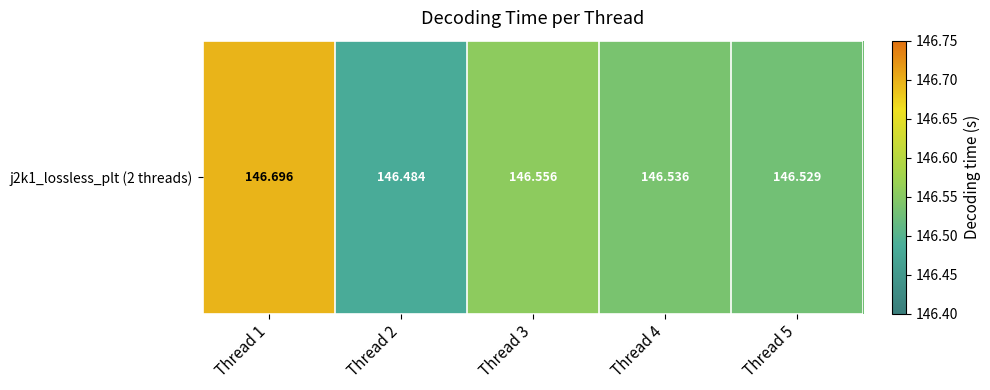

Reading left to right, extract all data points from this chart.

Thread 1=146.7	Thread 2=146.5	Thread 3=146.6	Thread 4=146.5	Thread 5=146.5